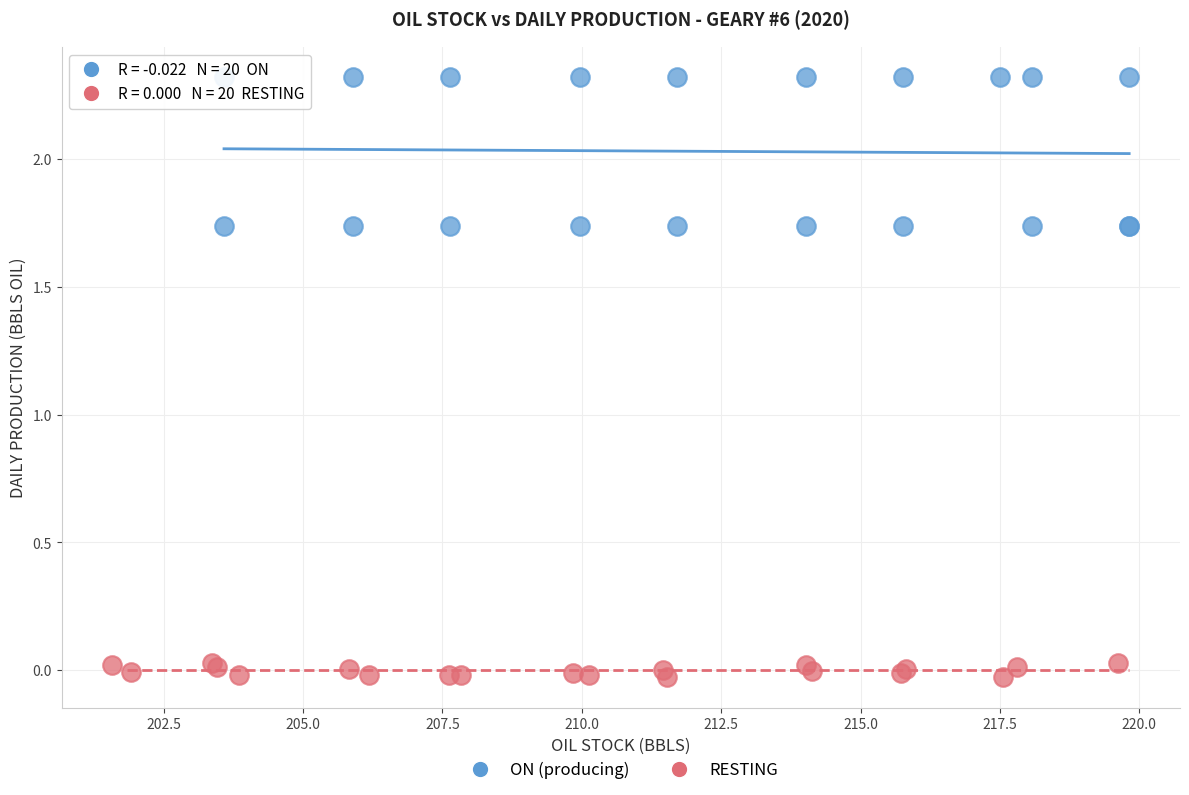

Which series contains the highest Y value?

ON (producing)